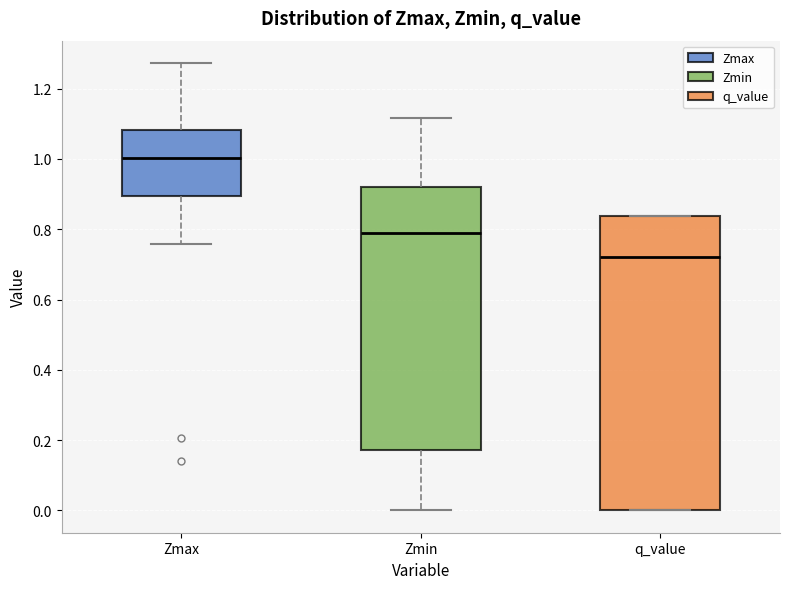

Where does the lower whisker of the box for Zmax end on the y-axis? The values are not printed on the chart, so give them approximately, as read against the axis.

0.76